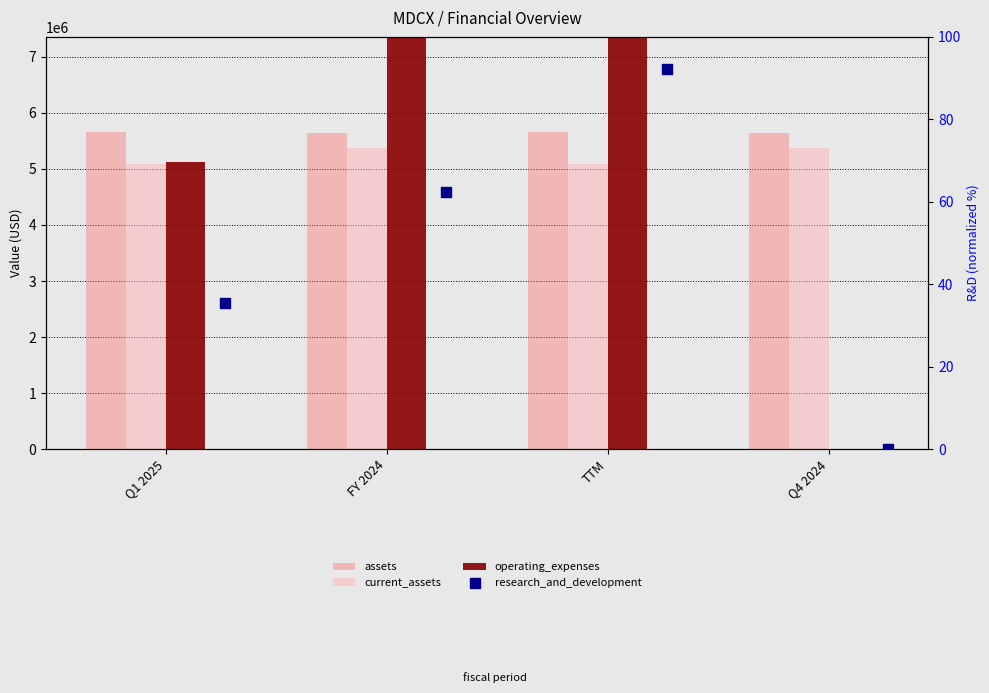

Which series contains the highest Y value?

operating_expenses